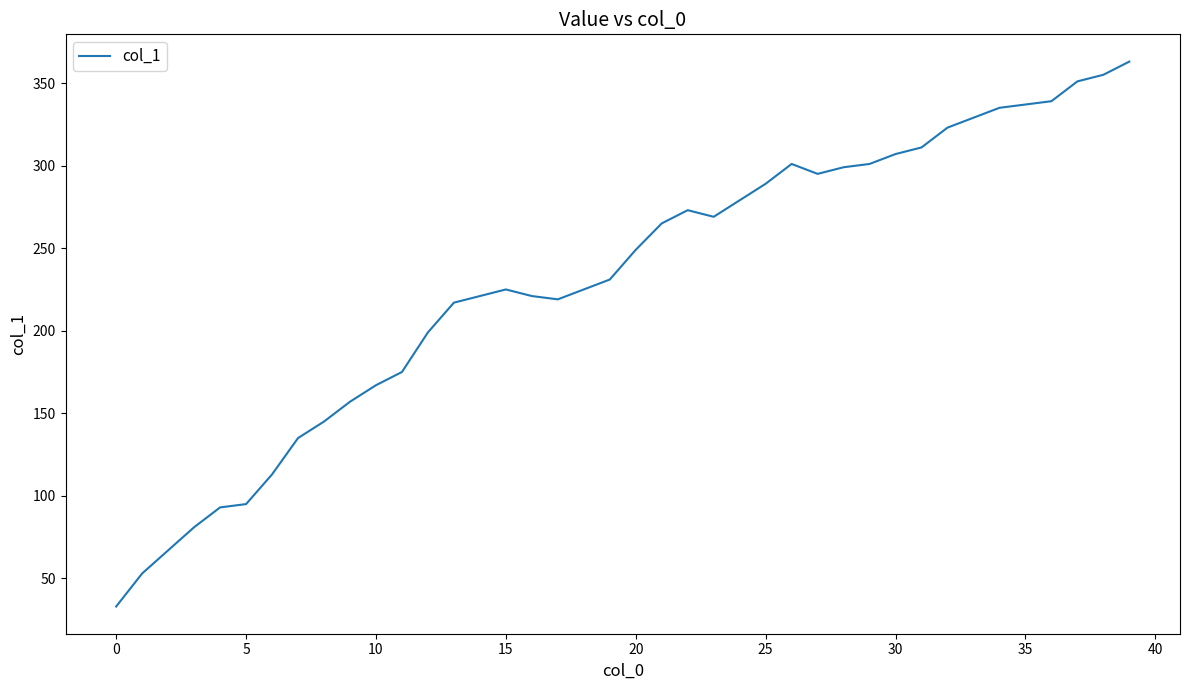

What is the minimum value shown in the chart?

33